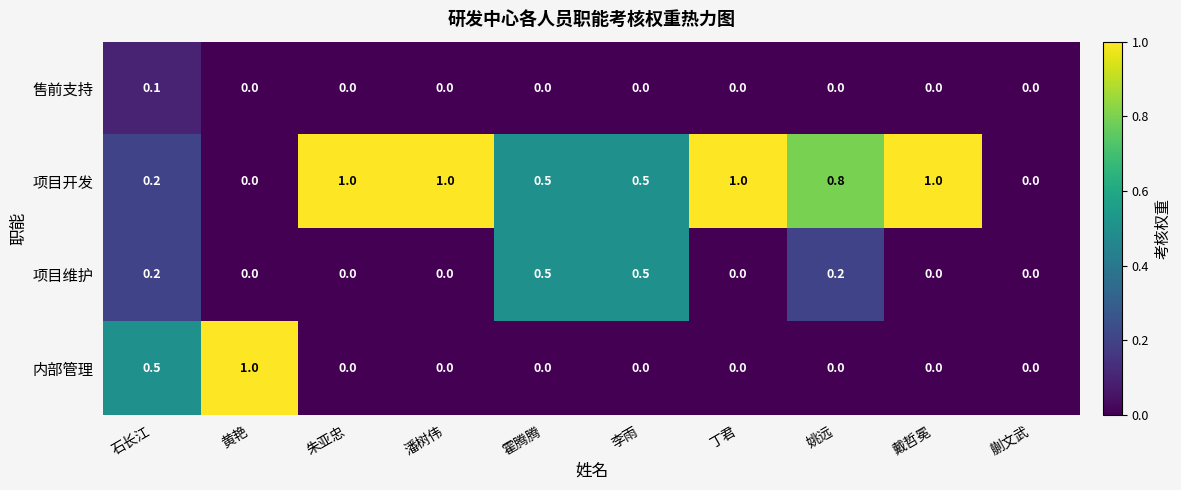

What is the difference between the highest and lowest values at 李雨?

0.5